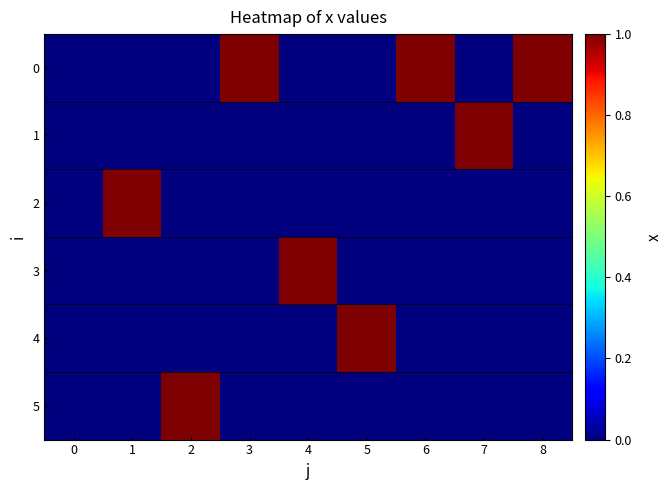

What is the spread (max minus min) of values at 6?

1